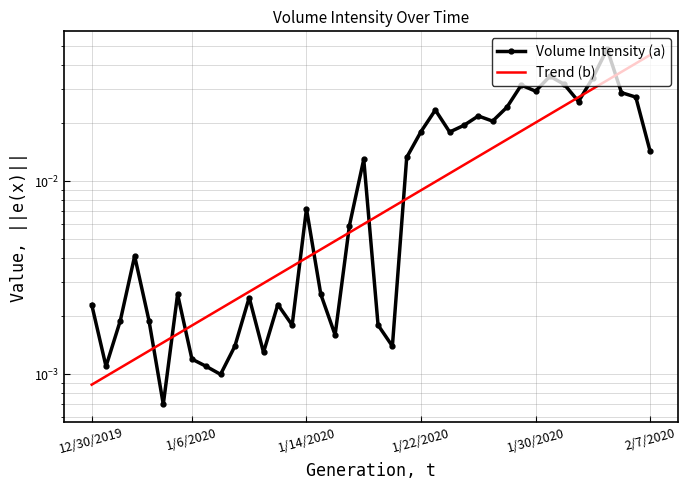

How many times do Volume Intensity (a) and Trend (b) cross each other?

11